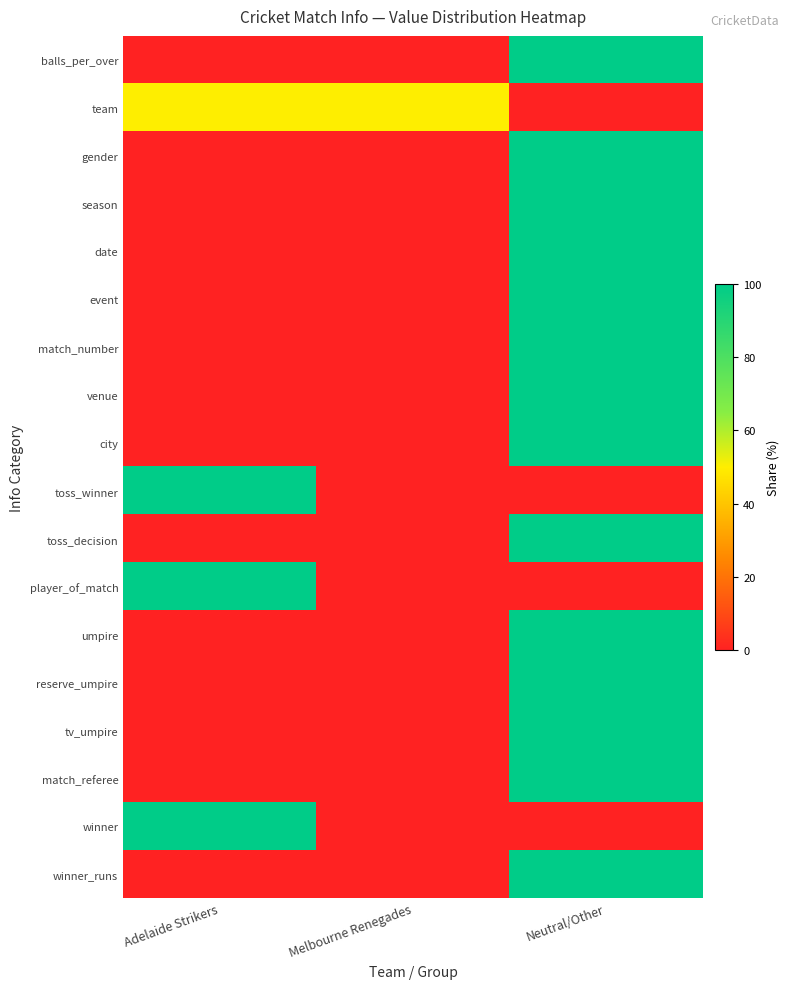

What is the total value across all series at Neutral/Other?

1400